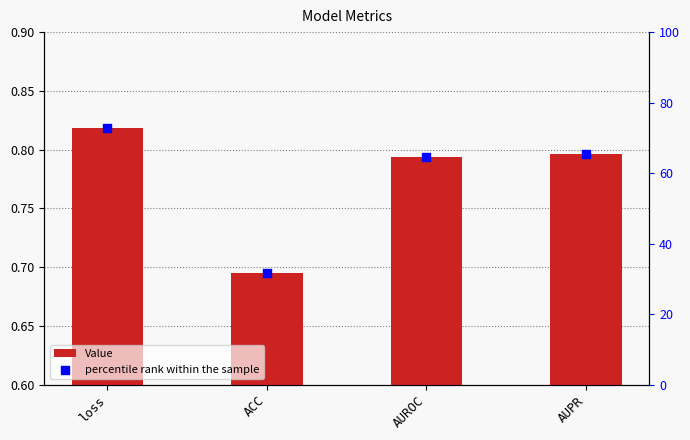

What are all the series names shown in the legend?

Value, percentile rank within the sample